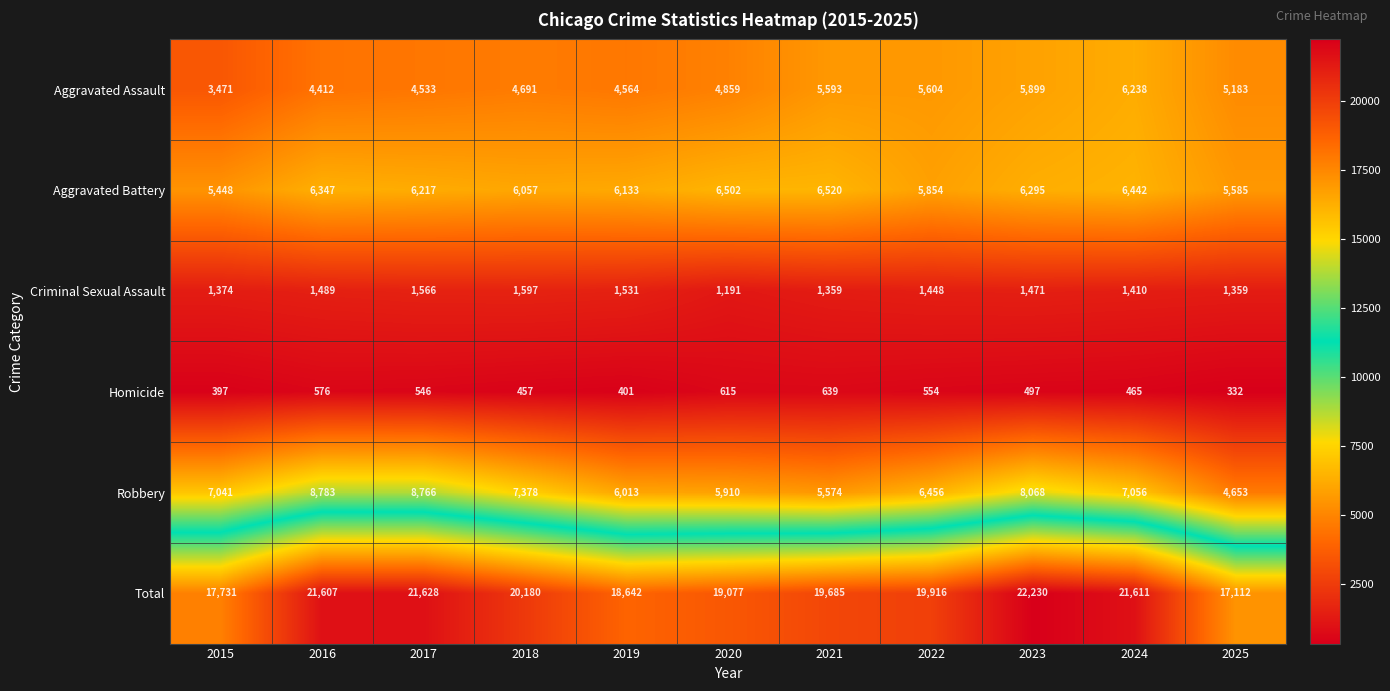

At which category is the sum across all series the highest?

2023